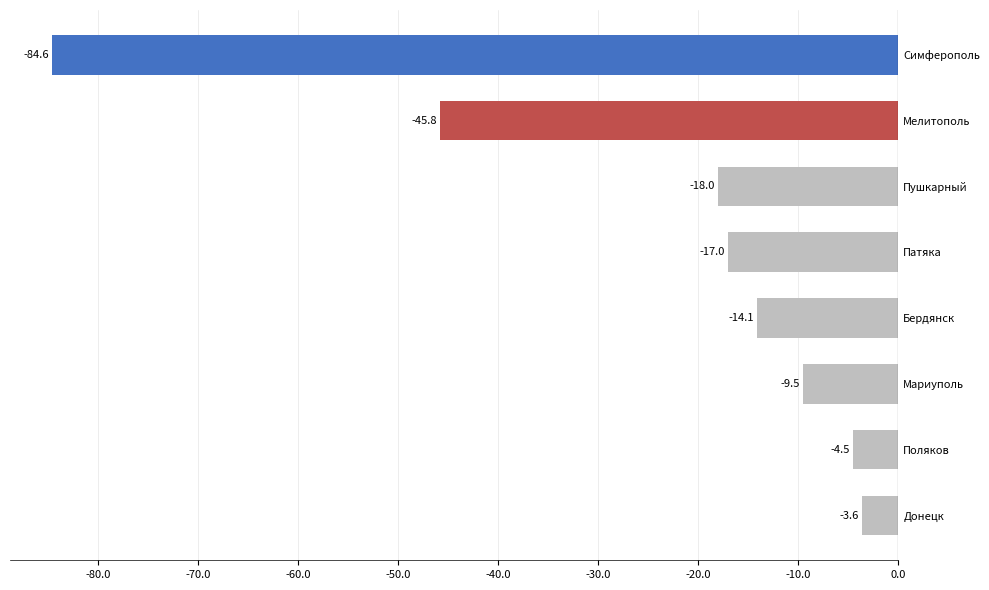

What is the change in value from Донецк to Пушкарный?

-14.4